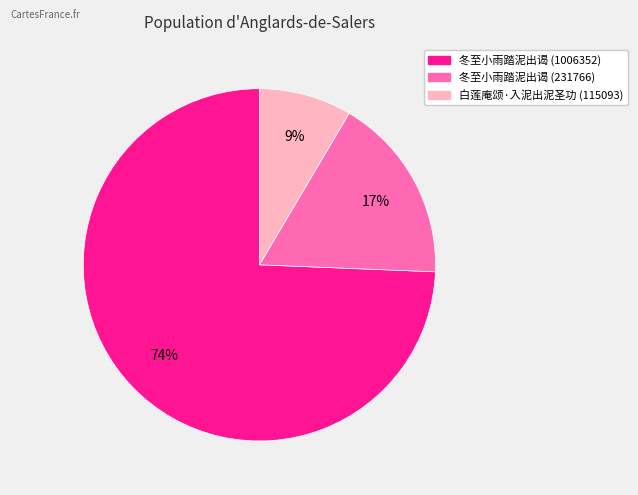

Does any single category account for the majority?

Yes